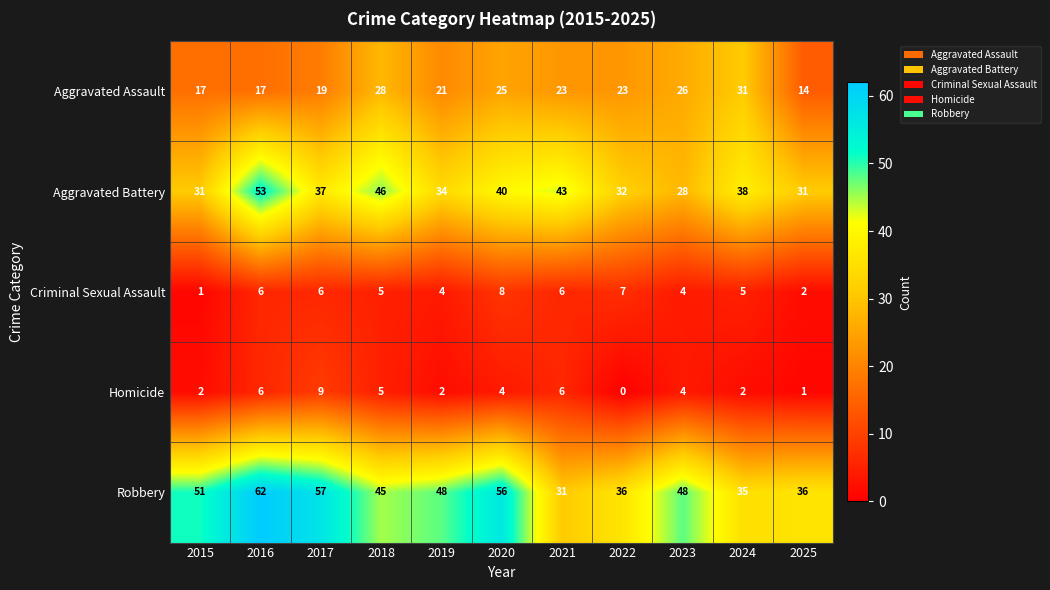

Which series changed the most between 2021 and 2025?

Aggravated Battery